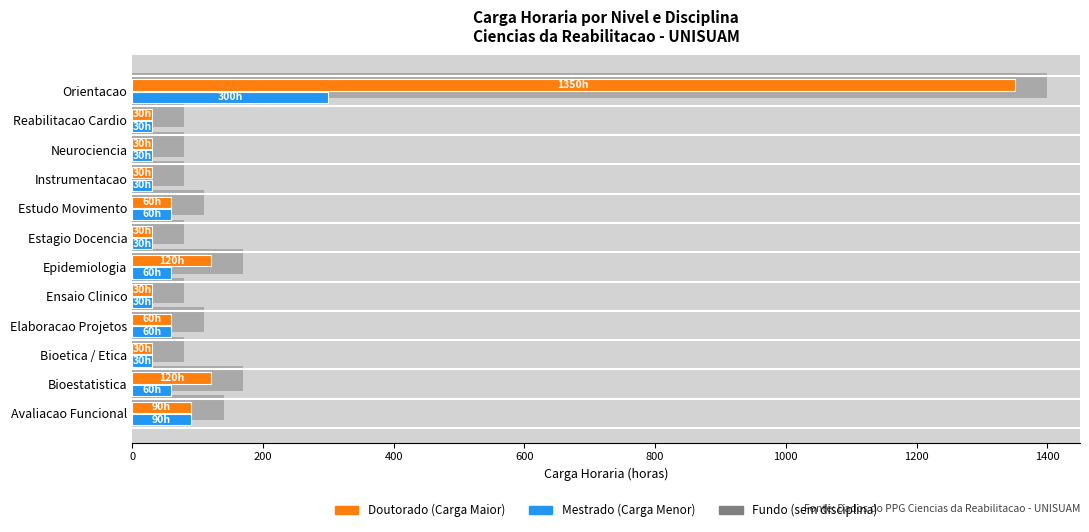

What is the value of the Doutorado bar at the 9th from the left?

30